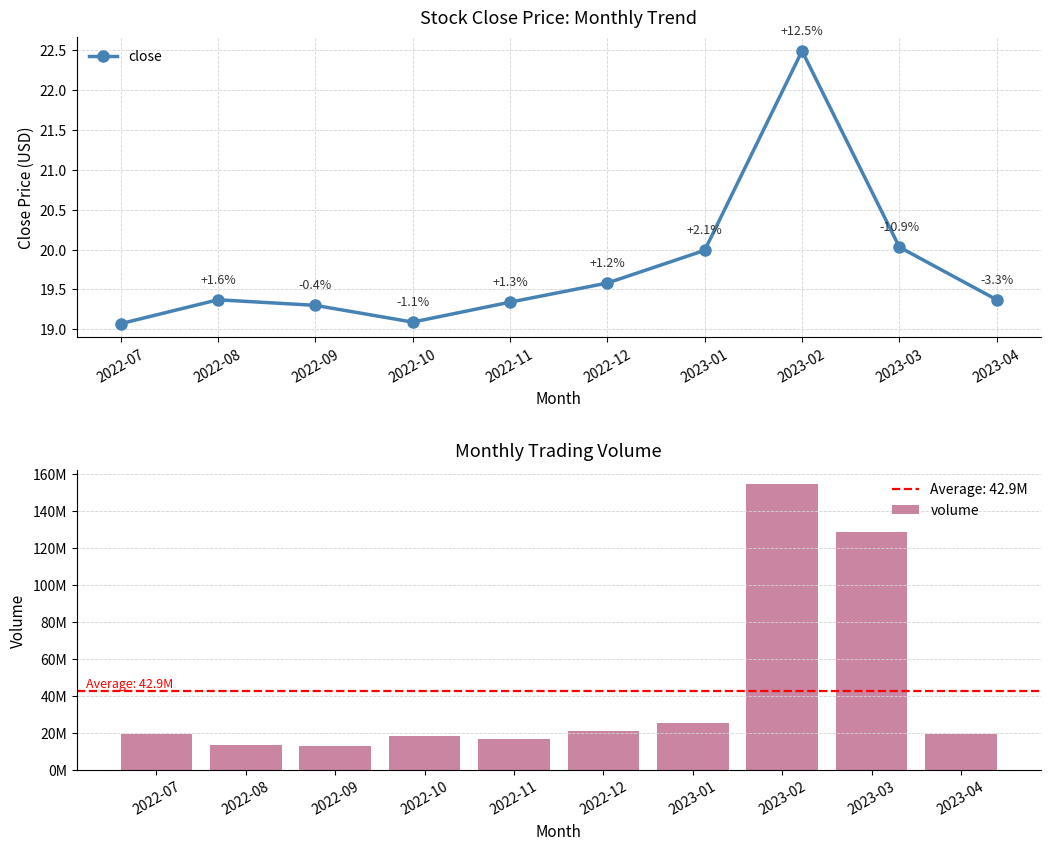

The close series shows 29.6 at 2022-12. True or false?

False